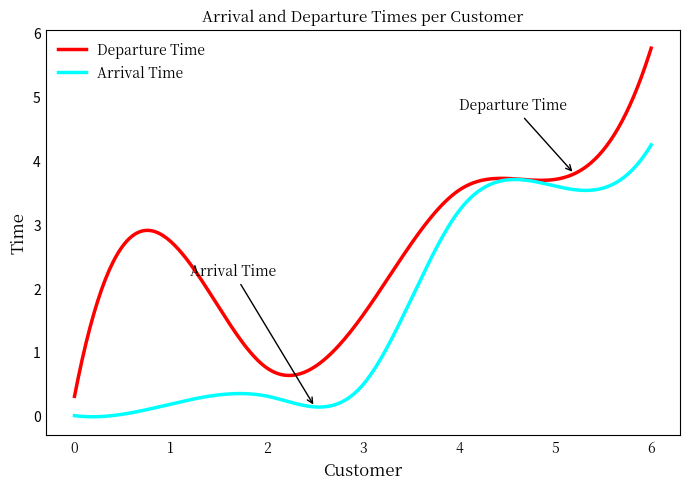

Which series has the widest spread of values?

Departure Time